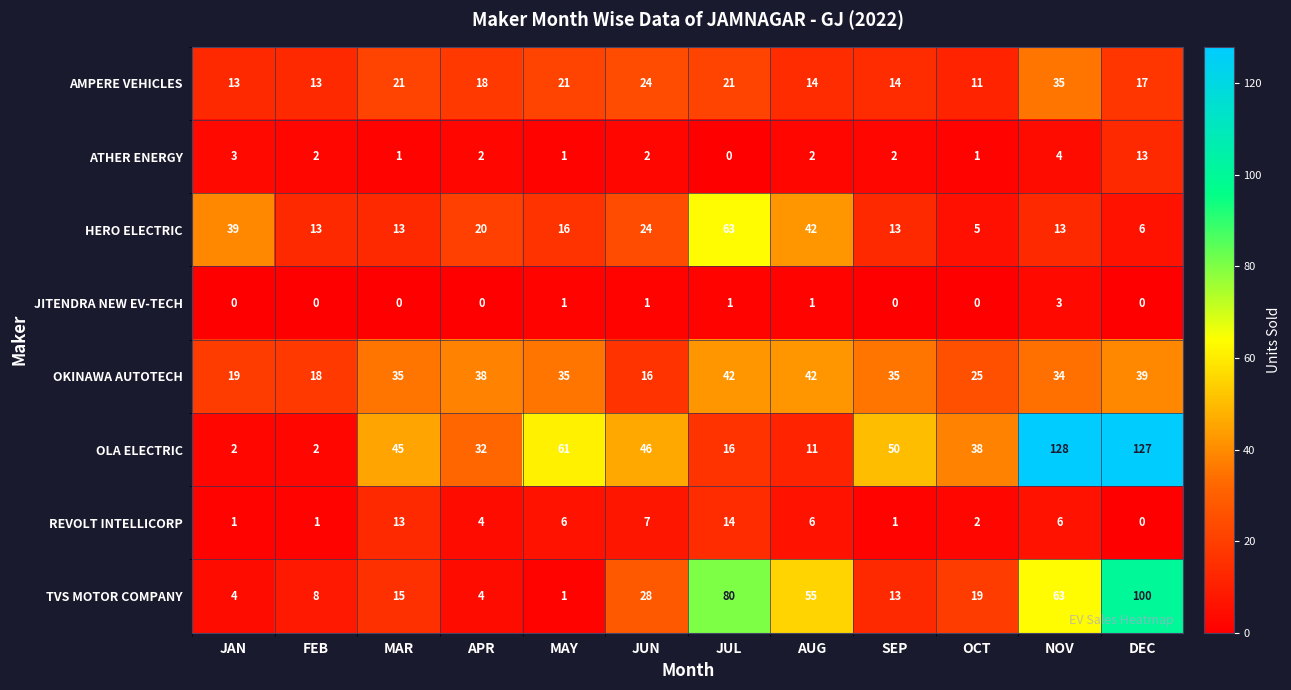

What is the sum of all OLA ELECTRIC values?

558